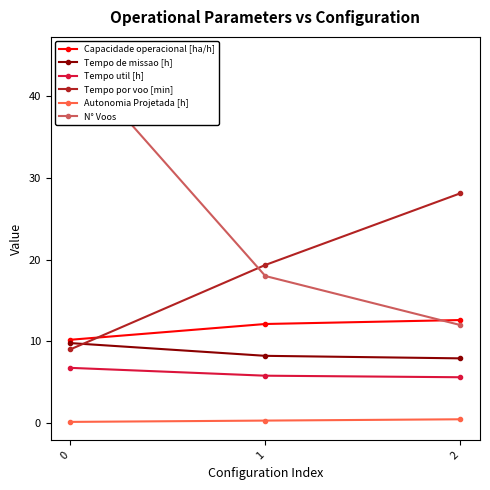

Which series has the largest total across all categories?

N° Voos